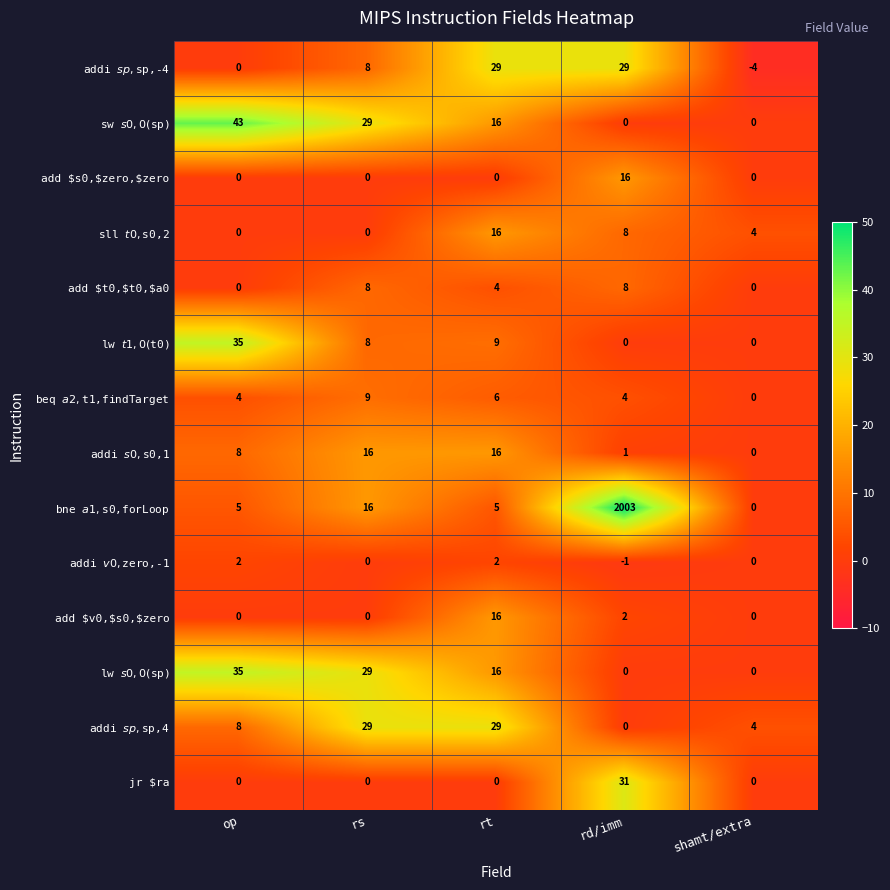

What is the spread (max minus min) of values at shamt/extra?

8